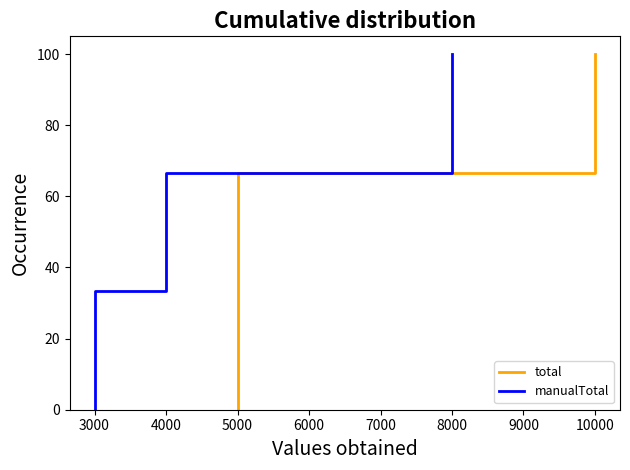

True or false: manualTotal and total cross at least once.

False